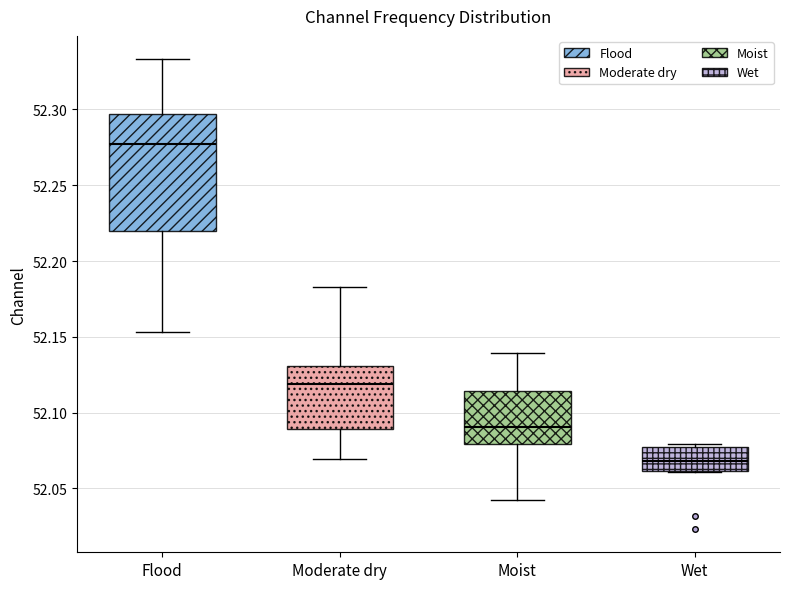

Reading left to right, read every box against the y-axis: the position of its median line, the range the box covers, and the ends of its whiskers. The values are not printed on the chart, so give them approximately, as read against the axis.

Flood: median 52.275, box 52.220 to 52.295, whiskers 52.155 to 52.335
Moderate dry: median 52.120, box 52.090 to 52.130, whiskers 52.070 to 52.185
Moist: median 52.090, box 52.080 to 52.115, whiskers 52.045 to 52.140
Wet: median 52.070, box 52.060 to 52.080, whiskers 52.060 to 52.080